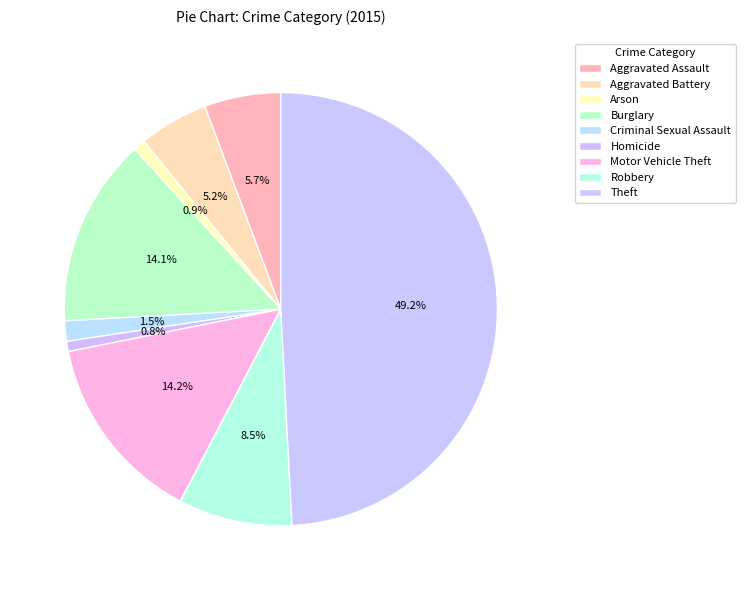

Which category has the biggest portion of the pie?

Theft